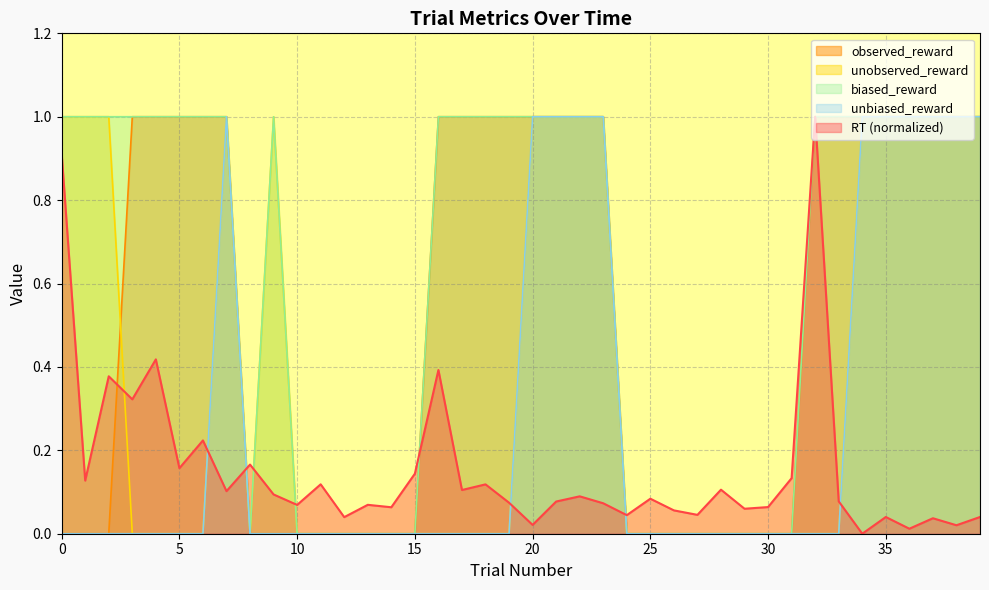

Count the observed_reward values in the range 0 to 1.

40